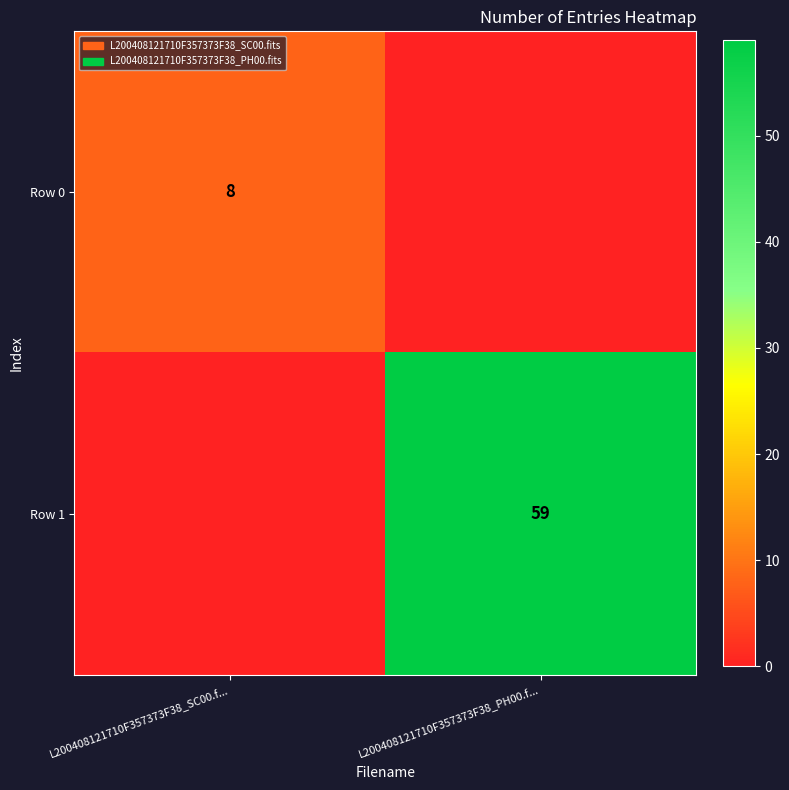

True or false: Row 0 has a value of 8 at L200408121710F357373F38_SC00.f....

True